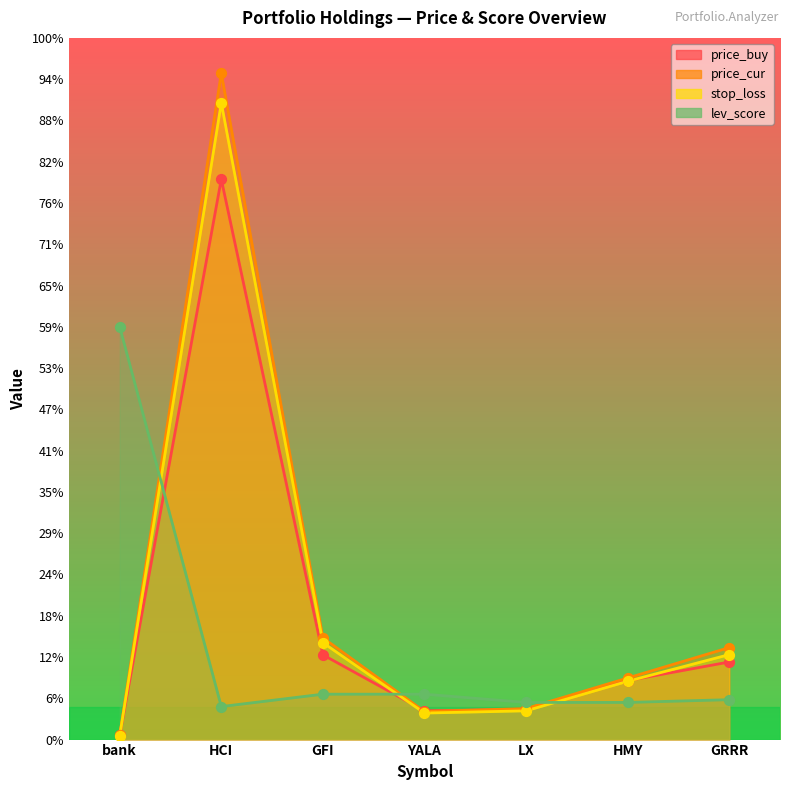

At which category is the sum across all series the highest?

HCI